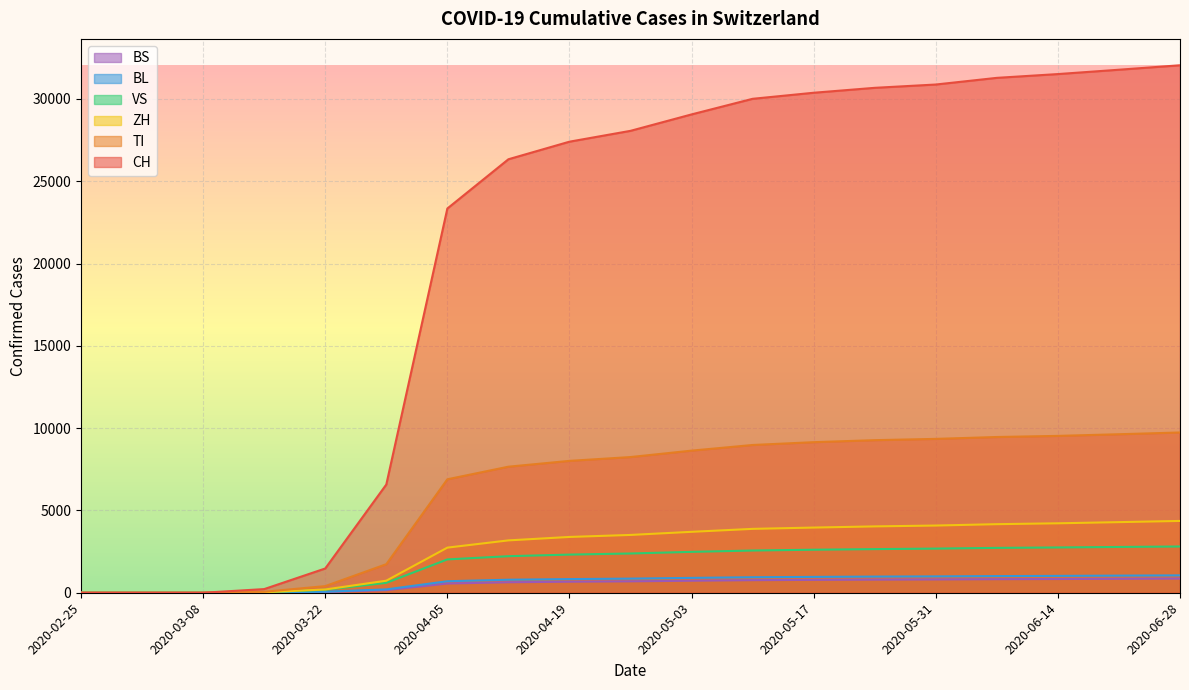

What are all the series names shown in the legend?

BS, BL, VS, ZH, TI, CH